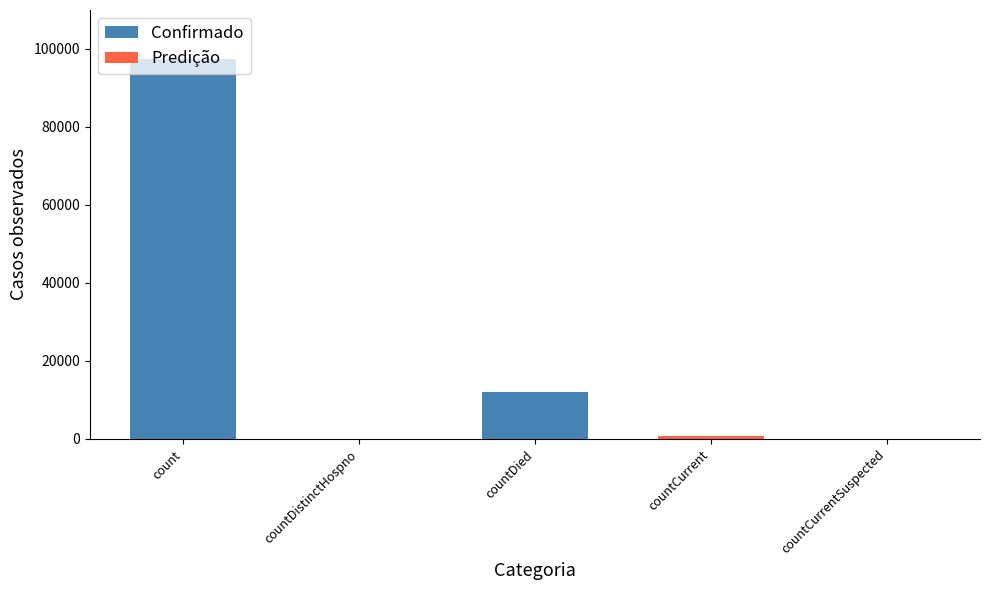

What value does the data have at countDied, to the nearest 50?

12050